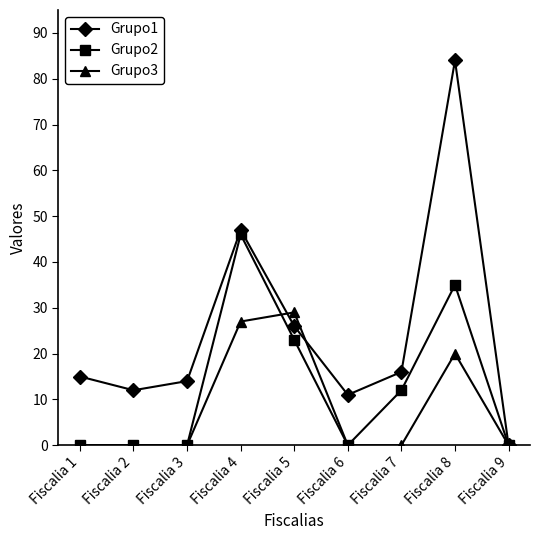

The value of Grupo1 at Fiscalia 2 is 3. True or false?

False